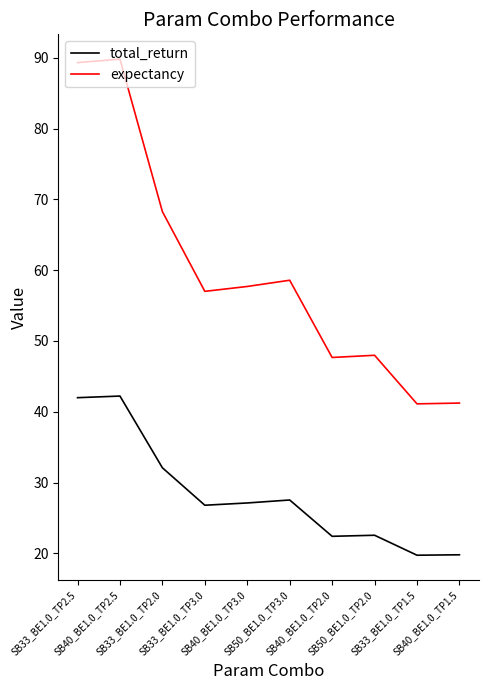

True or false: total_return and expectancy cross at least once.

False